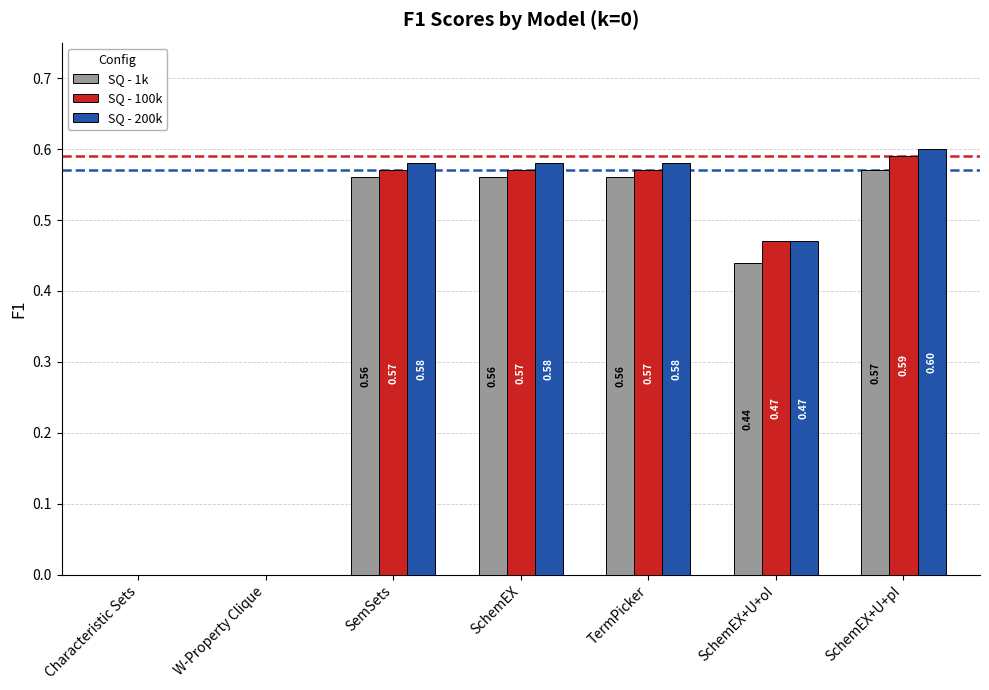

How many groups of bars are there?

7